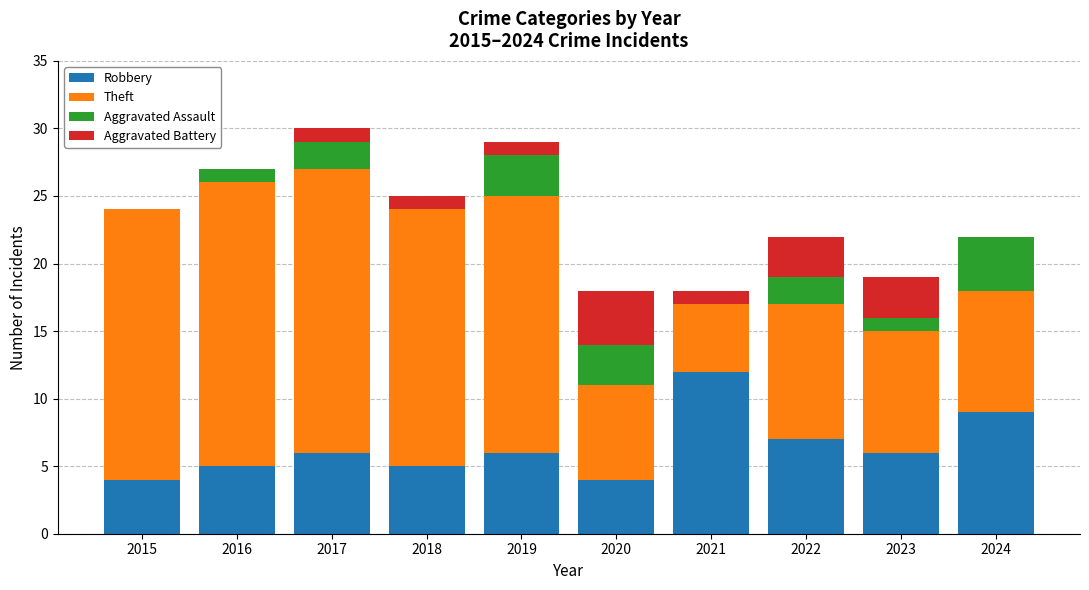

At which label does Robbery reach its peak?

2021